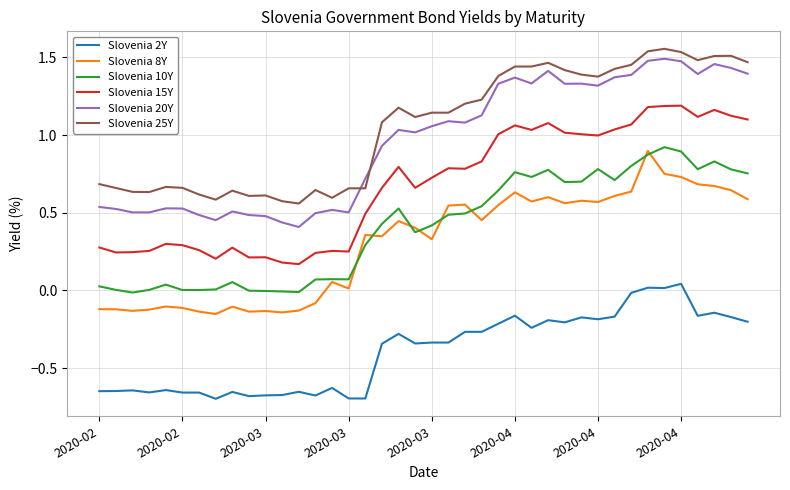

True or false: Slovenia 15Y and Slovenia 2Y intersect in this chart.

False